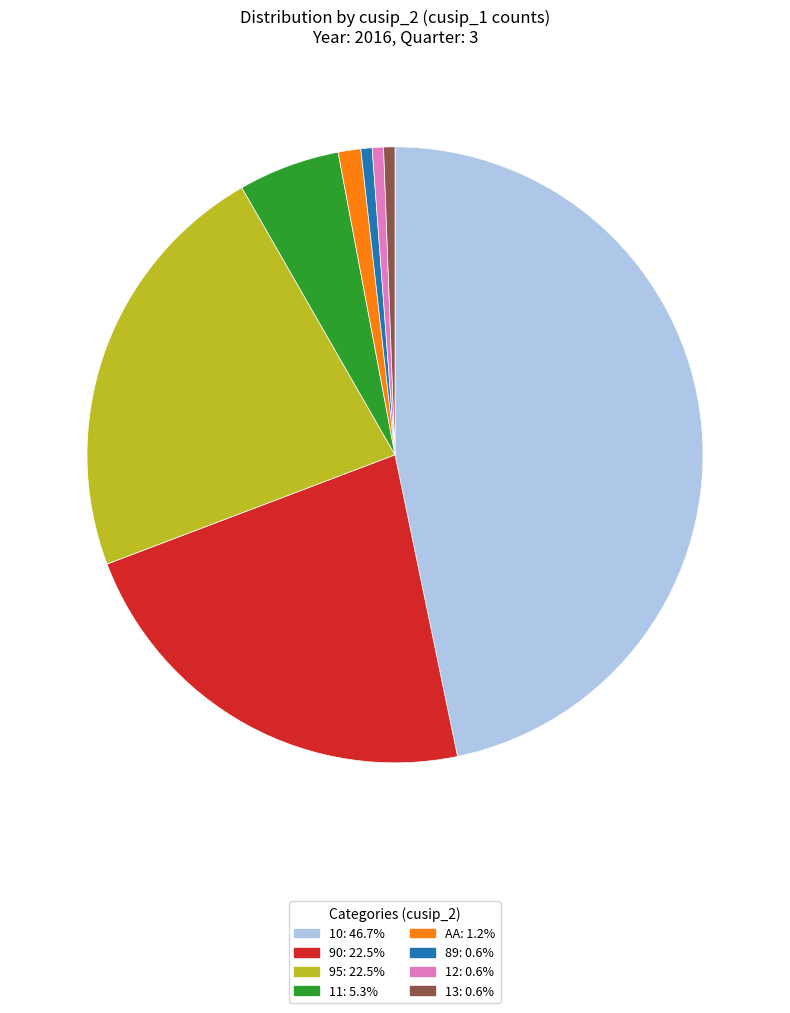

How many slices are in this pie chart?

8